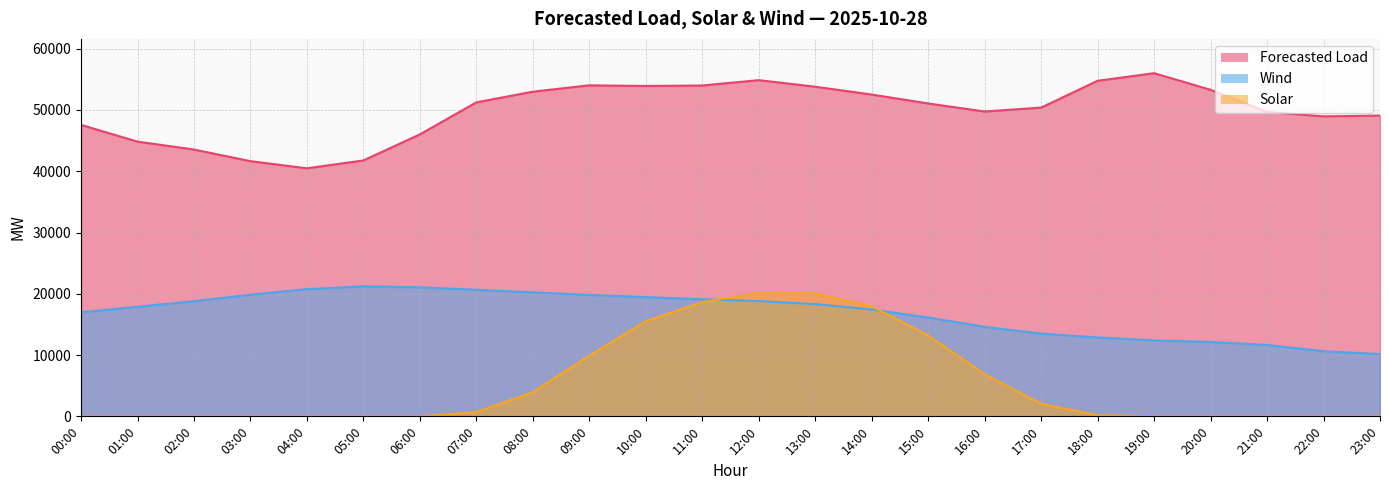

Between 17:00 and 22:00, which series saw the biggest shift?

Wind